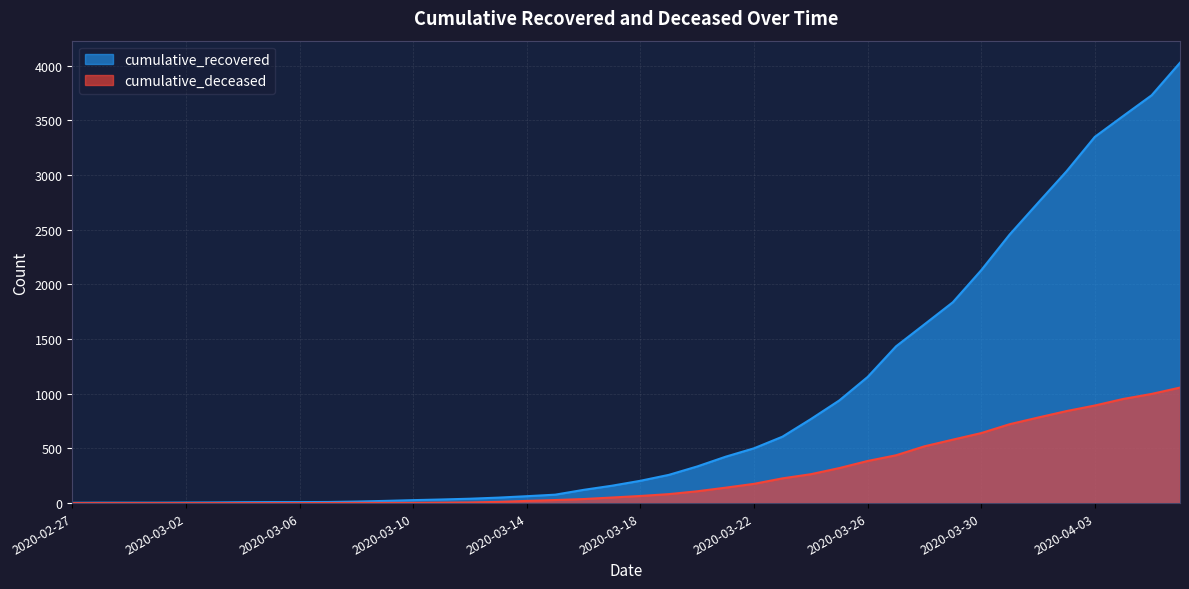

True or false: cumulative_recovered has more than 0 interior local peaks.

False